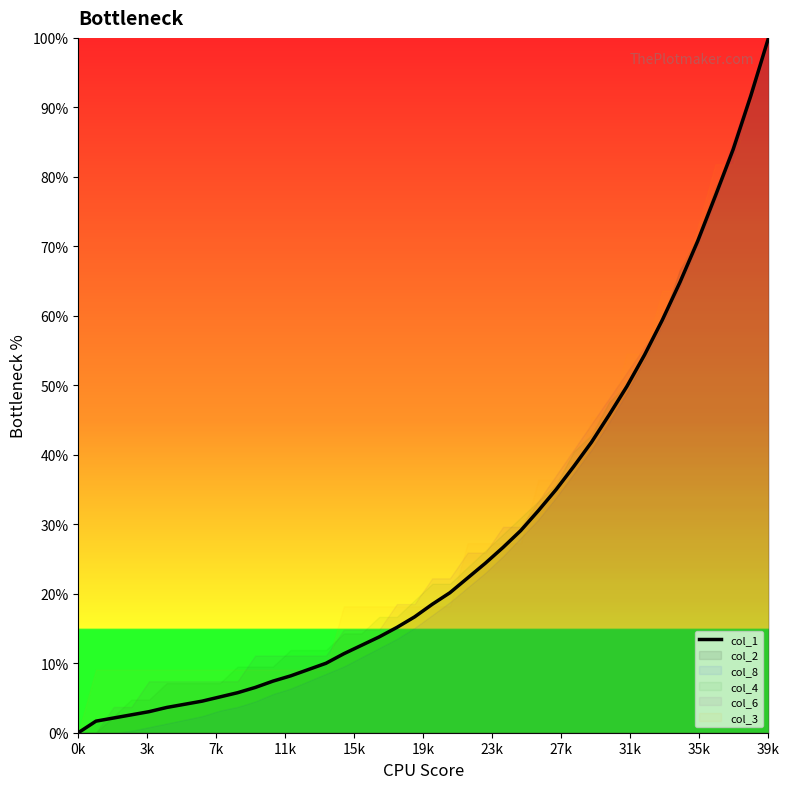

What is the average value?

28.2